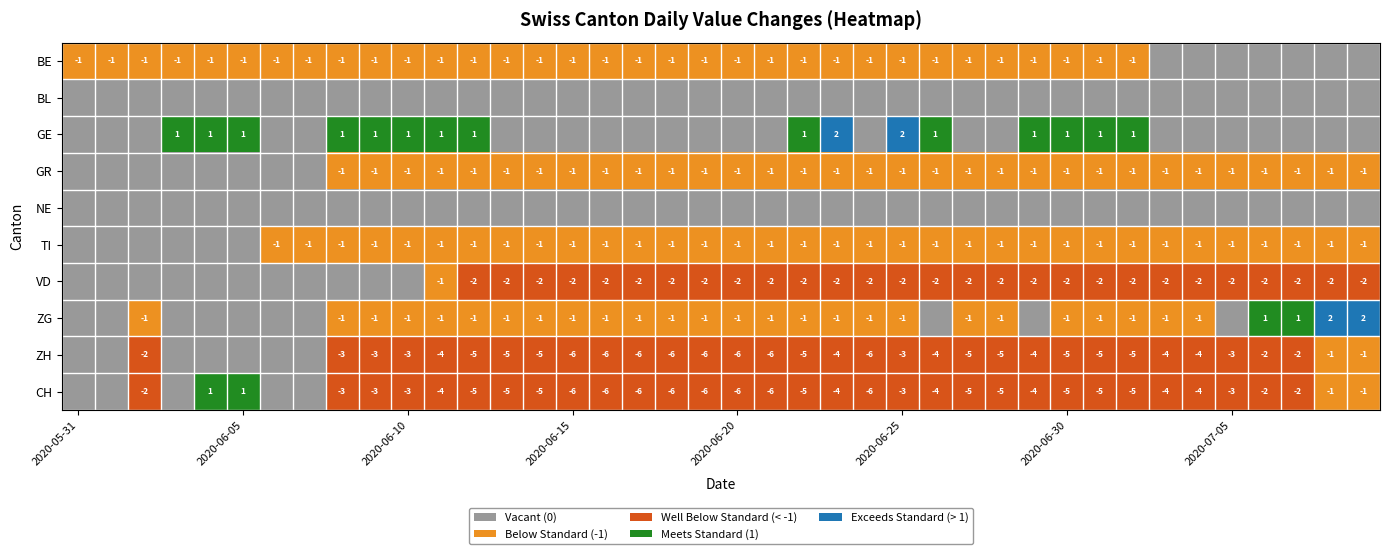

At how many categories does at least one series exceed -3?

40